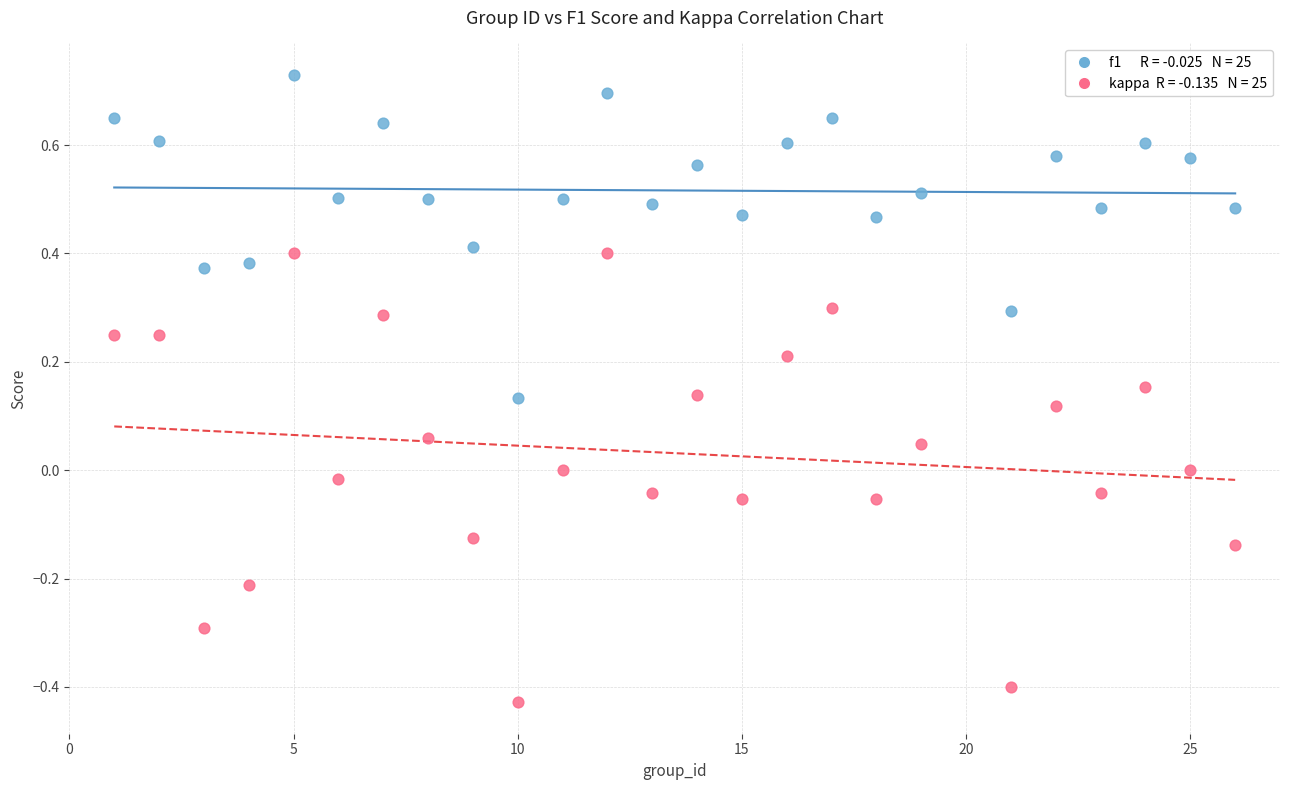

Across all data points, what is the range of X values (max minus min)?

25.0